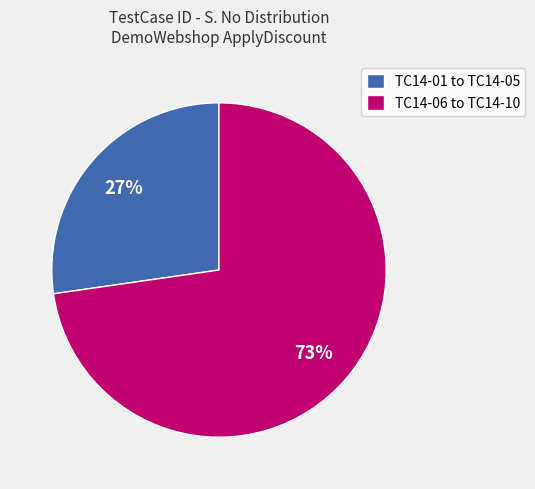

Does TC14-01 to TC14-05 represent more than half of the total?

No